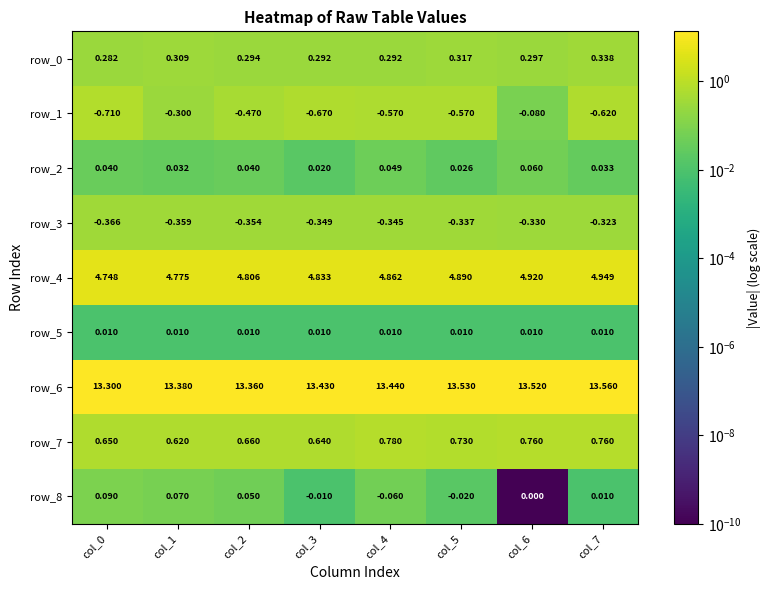

Is the value of row_1 at col_4 greater than the value of row_5 at col_1?

No